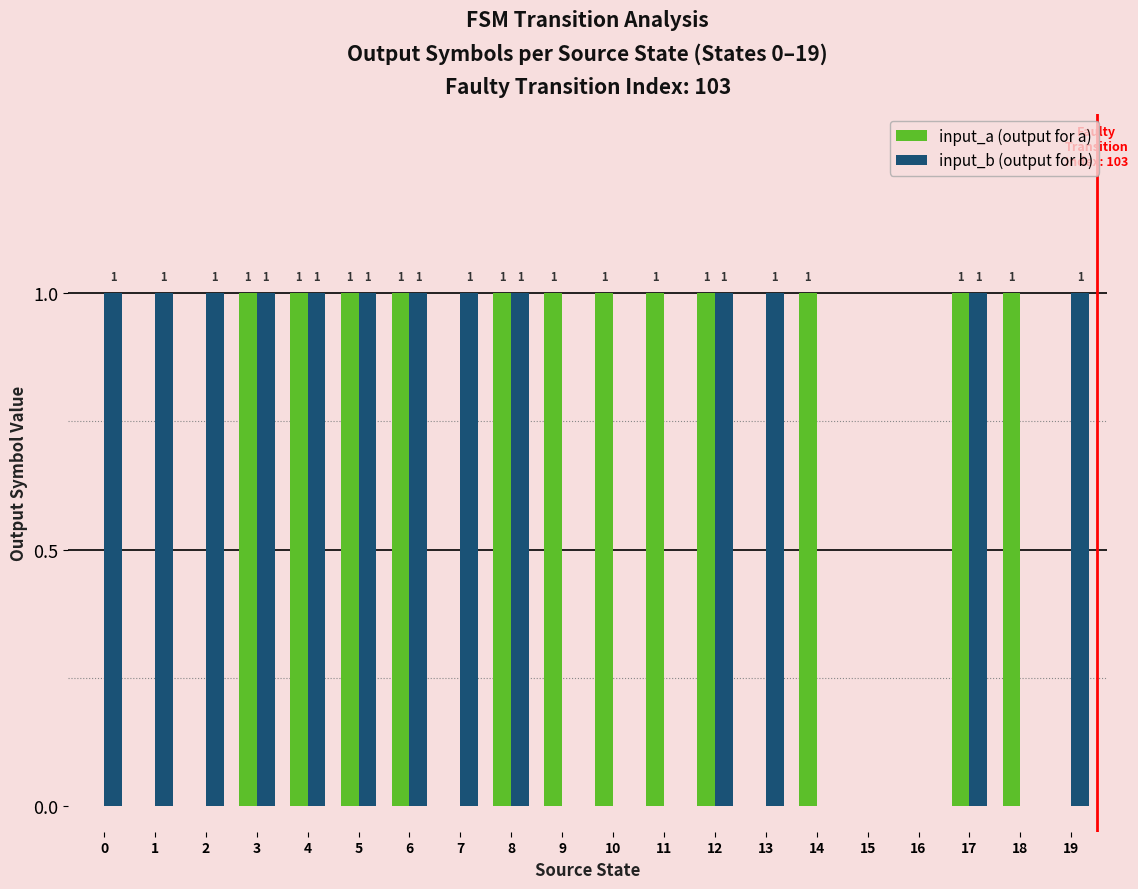

What is the sum of the input_a (output for a) values at 12 and 1?

1